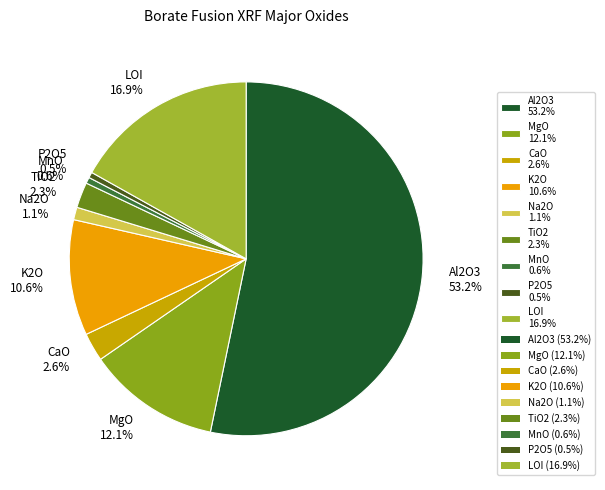

What percentage is the Na2O slice, to the nearest percent?

1%